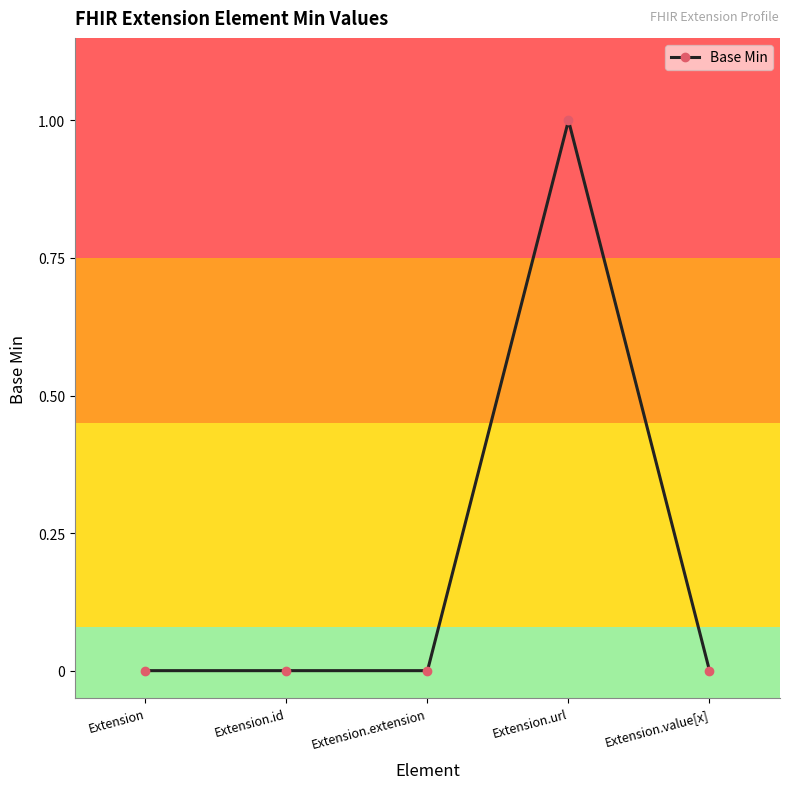

How many distinct data groups are displayed?

1